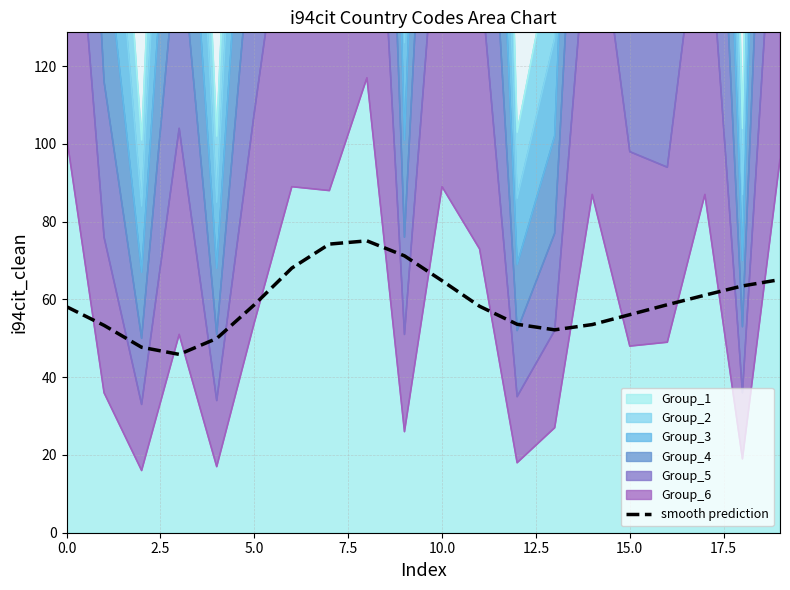

Count the number of values greater than 58.

12